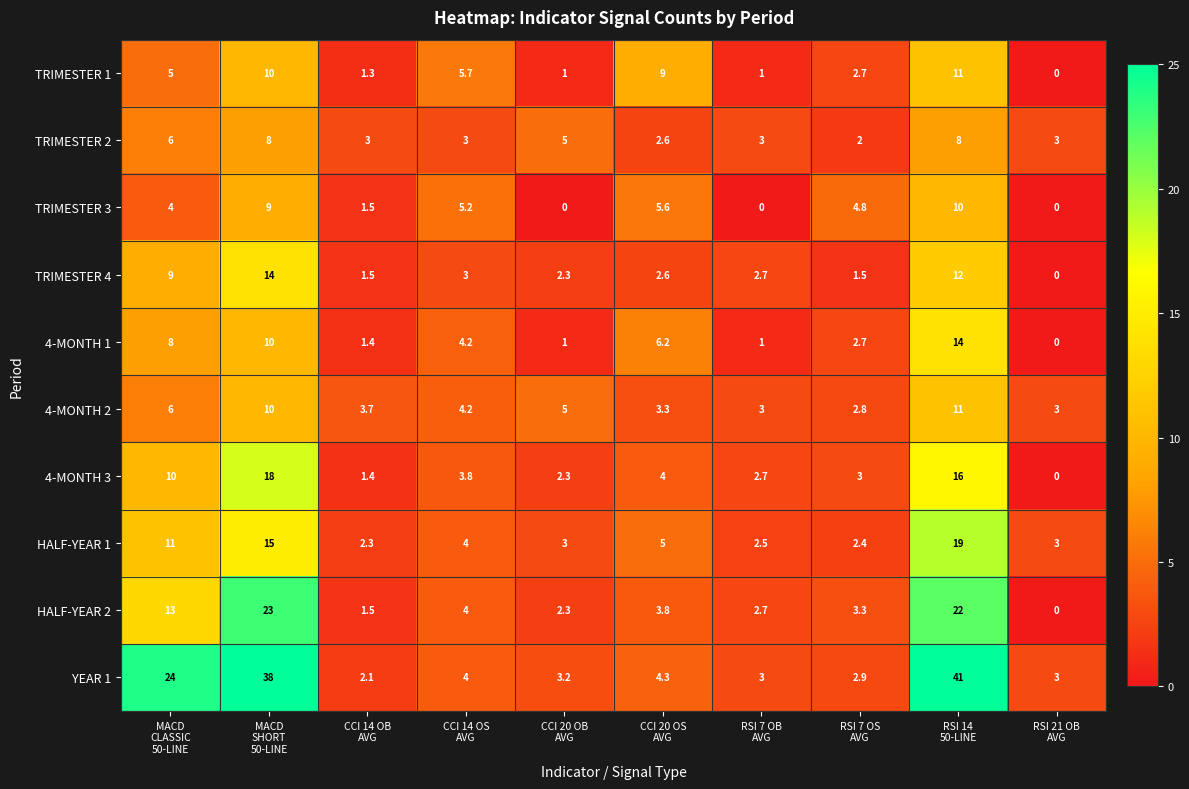

At how many categories does at least one series exceed 0?

10